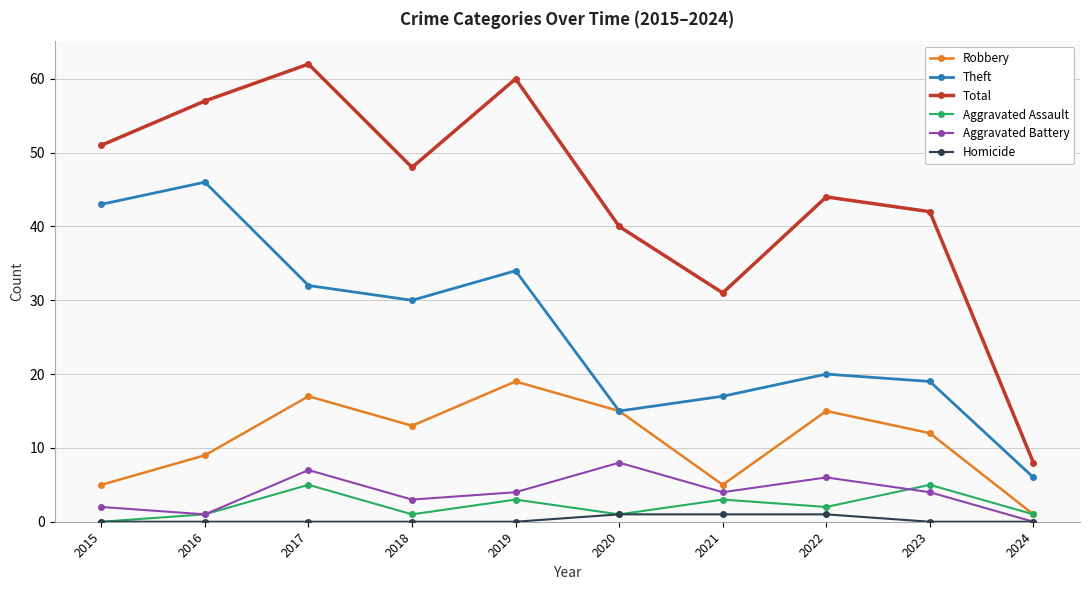

Which series has the largest total across all categories?

Total